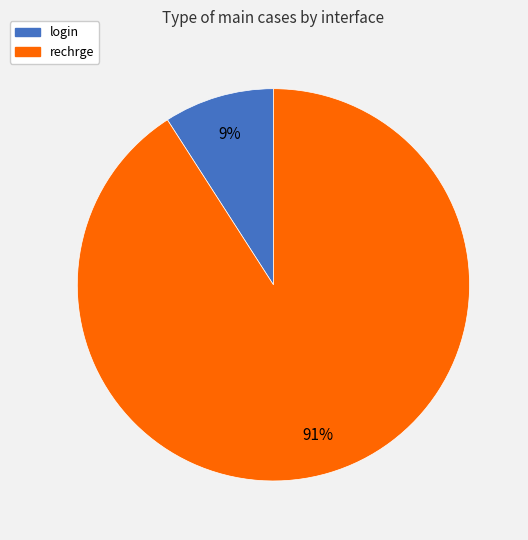

How many slices are in this pie chart?

2